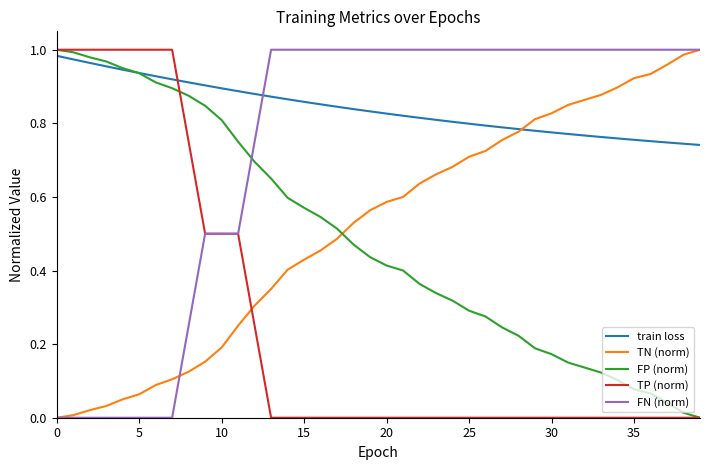

True or false: train loss and FN (norm) cross at least once.

True